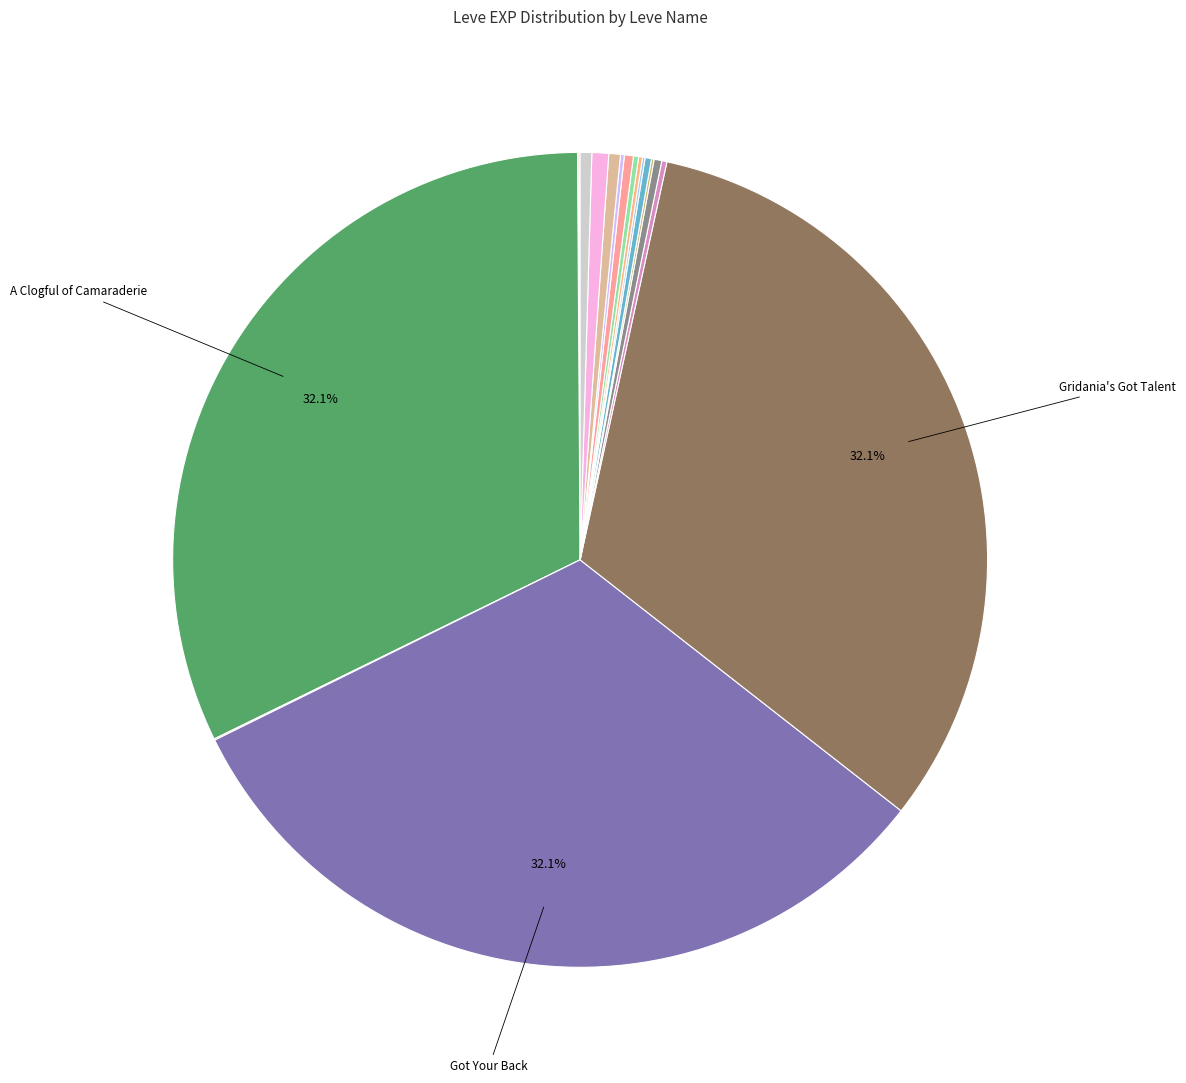

Which category has the biggest portion of the pie?

A Clogful of Camaraderie